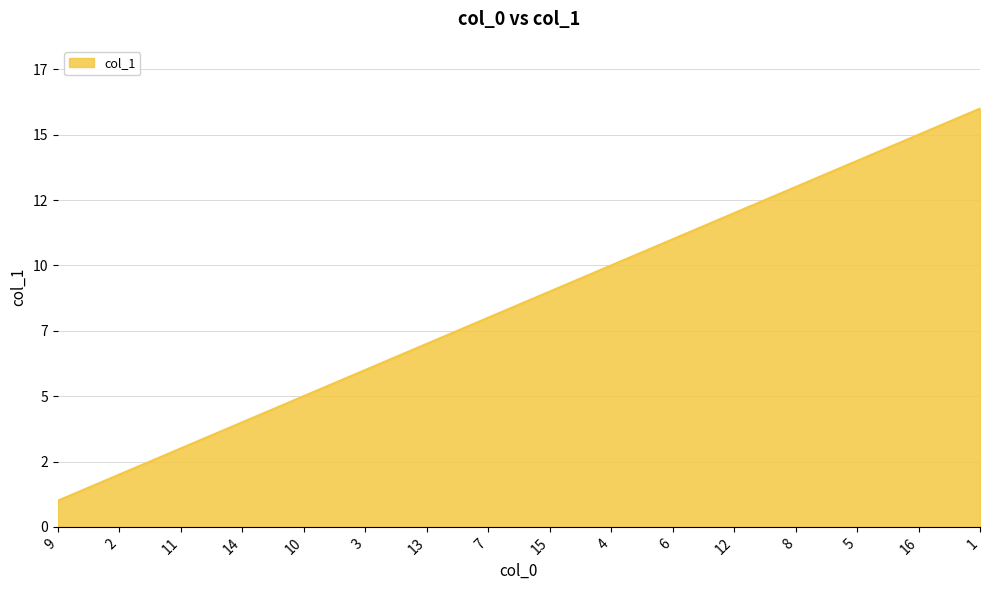

What is the label of the 3rd point from the left?

11